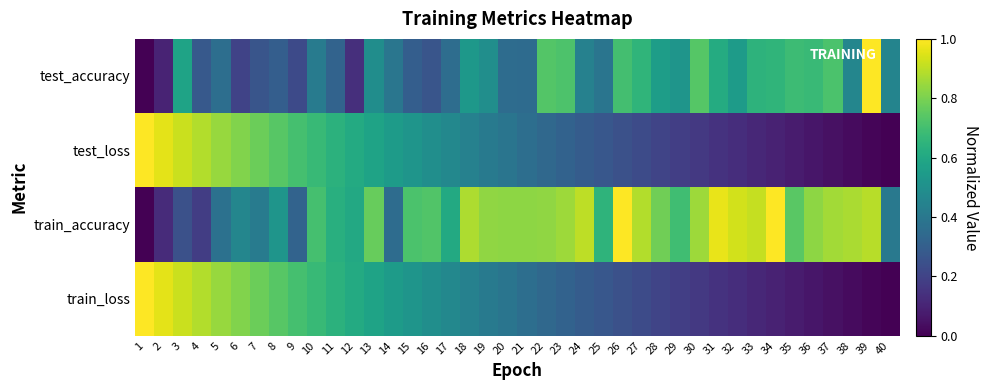

Reading left to right, list all the values displayed in this chart.

test_accuracy: 1=0.0	2=0.1	3=0.6	4=0.3	5=0.4	6=0.2	7=0.3	8=0.3	9=0.2	10=0.4	11=0.3	12=0.1	13=0.5	14=0.4	15=0.3	16=0.3	17=0.4	18=0.5	19=0.5	20=0.4	21=0.3	22=0.7	23=0.7	24=0.4	25=0.4	26=0.7	27=0.7	28=0.6	29=0.5	30=0.7	31=0.6	32=0.5	33=0.6	34=0.7	35=0.7	36=0.7	37=0.7	38=0.5	39=1.0	40=0.5
test_loss: 1=1.0	2=1.0	3=0.9	4=0.9	5=0.8	6=0.8	7=0.8	8=0.7	9=0.7	10=0.7	11=0.6	12=0.6	13=0.6	14=0.5	15=0.5	16=0.5	17=0.5	18=0.4	19=0.4	20=0.4	21=0.4	22=0.3	23=0.3	24=0.3	25=0.3	26=0.2	27=0.2	28=0.2	29=0.2	30=0.2	31=0.1	32=0.1	33=0.1	34=0.1	35=0.1	36=0.1	37=0.0	38=0.0	39=0.0	40=0.0
train_accuracy: 1=0.0	2=0.1	3=0.2	4=0.2	5=0.4	6=0.5	7=0.4	8=0.5	9=0.3	10=0.7	11=0.6	12=0.6	13=0.8	14=0.4	15=0.7	16=0.7	17=0.6	18=0.9	19=0.8	20=0.8	21=0.8	22=0.8	23=0.9	24=0.9	25=0.6	26=1.0	27=0.9	28=0.8	29=0.7	30=0.9	31=1.0	32=0.9	33=0.9	34=1.0	35=0.7	36=0.8	37=0.9	38=0.9	39=0.9	40=0.4
train_loss: 1=1.0	2=1.0	3=0.9	4=0.9	5=0.8	6=0.8	7=0.8	8=0.7	9=0.7	10=0.7	11=0.6	12=0.6	13=0.6	14=0.6	15=0.5	16=0.5	17=0.5	18=0.4	19=0.4	20=0.4	21=0.4	22=0.3	23=0.3	24=0.3	25=0.3	26=0.2	27=0.2	28=0.2	29=0.2	30=0.2	31=0.1	32=0.1	33=0.1	34=0.1	35=0.1	36=0.1	37=0.0	38=0.0	39=0.0	40=0.0